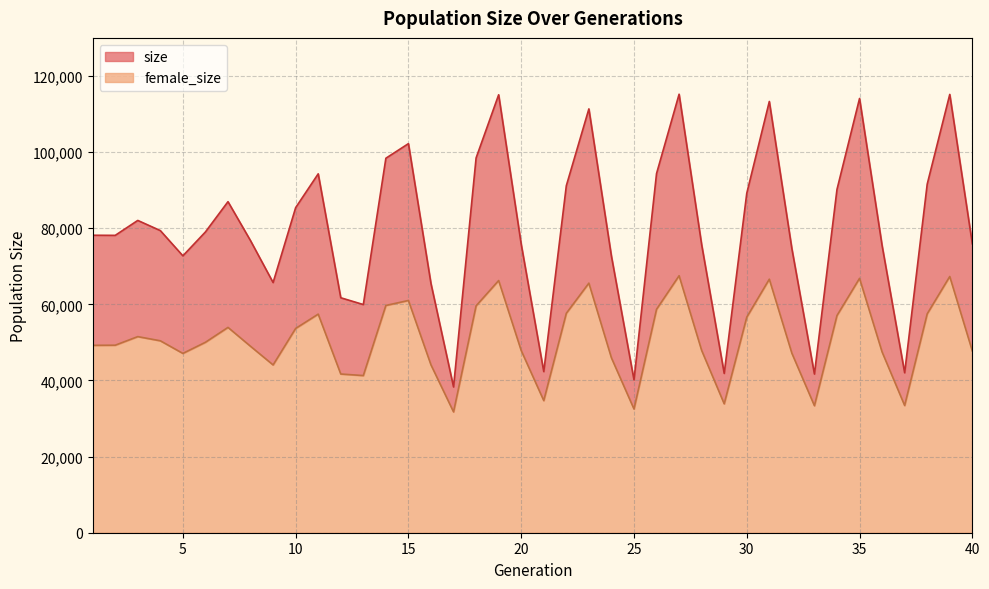

How many values in the size series exceed 79020?

19